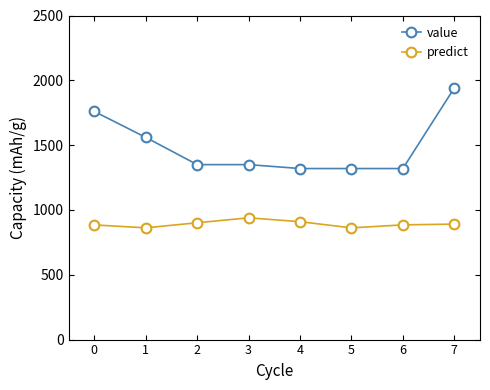

Between 3 and 7, which series saw the biggest shift?

value